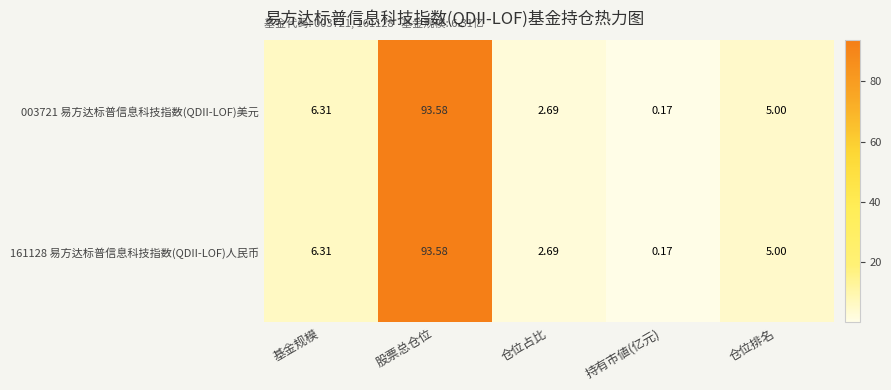

At which category is the sum across all series the highest?

股票总仓位